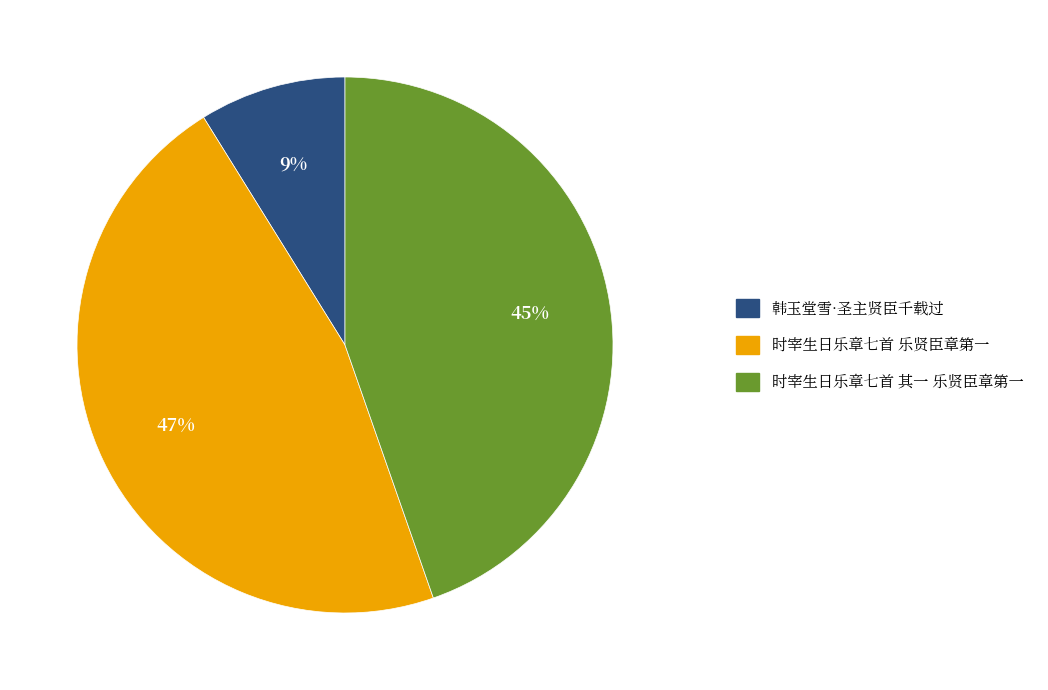

Rank the categories by value from lowest to highest.

韩玉堂雪·圣主贤臣千载过, 时宰生日乐章七首 其一 乐贤臣章第一, 时宰生日乐章七首 乐贤臣章第一